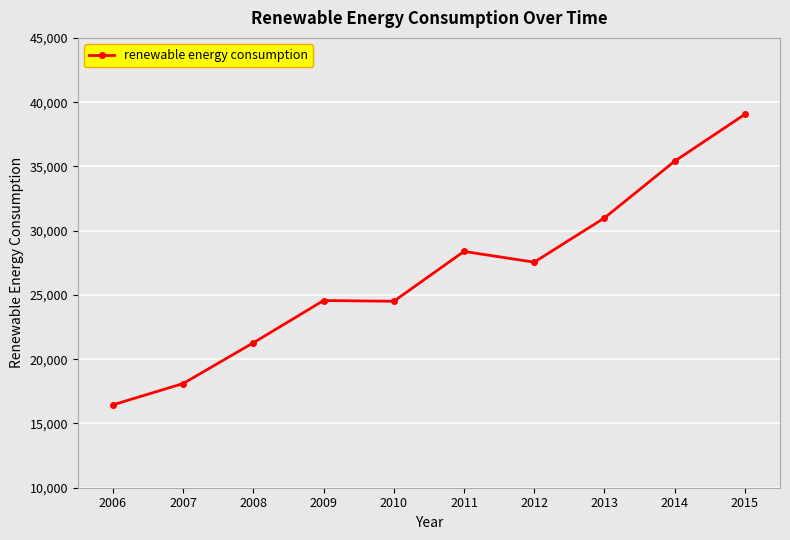

What is the change in value from 2008 to 2012?

+6273.8